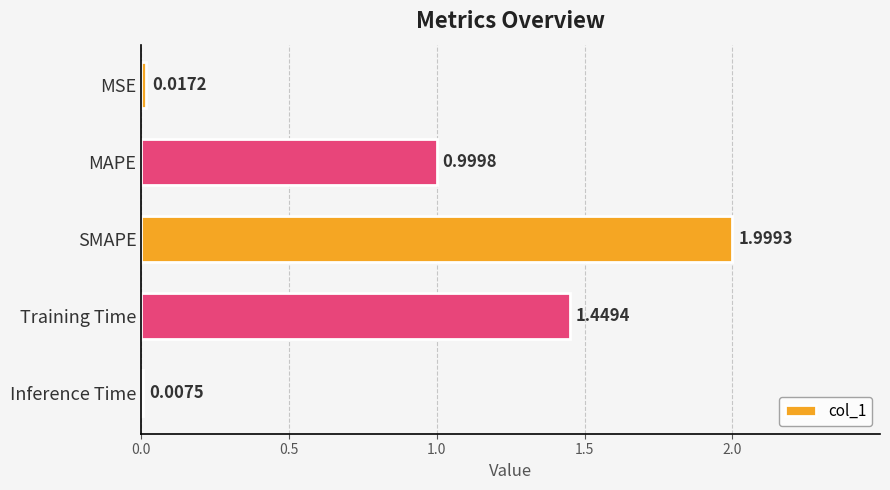

At which label is the value closest to 1?

MAPE